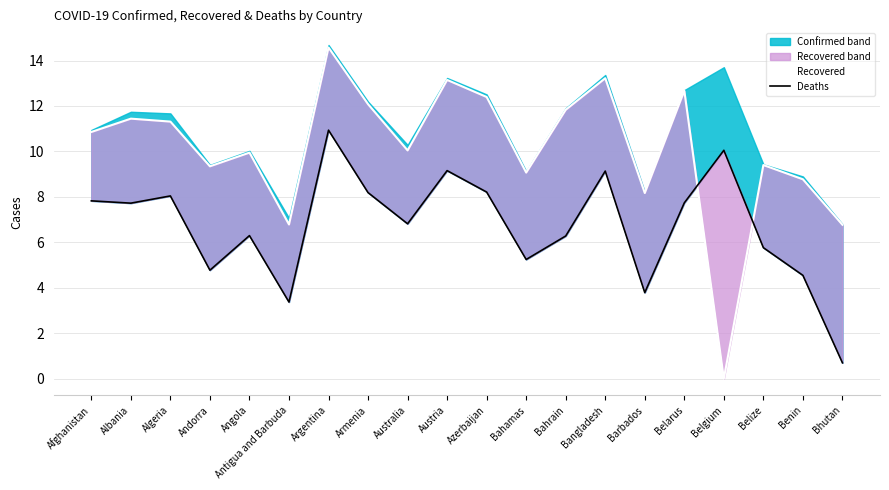

List the labels in order of Deaths value, largest first.

Argentina, Belgium, Austria, Bangladesh, Azerbaijan, Armenia, Algeria, Afghanistan, Belarus, Albania, Australia, Angola, Bahrain, Belize, Bahamas, Andorra, Benin, Barbados, Antigua and Barbuda, Bhutan